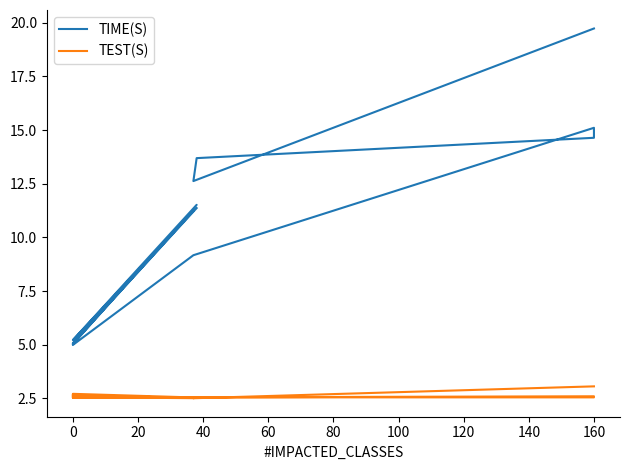

True or false: TEST(S) and TIME(S) cross at least once.

False